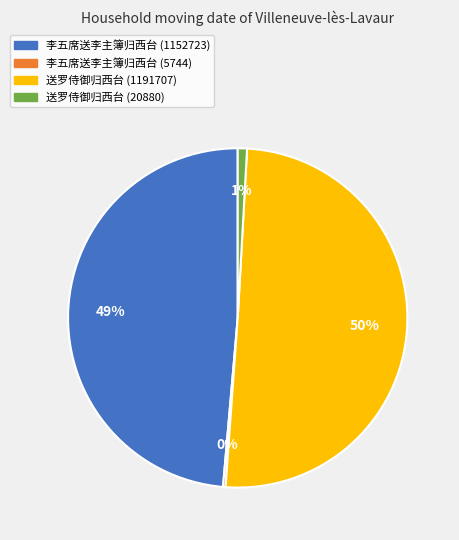

True or false: 送罗侍御归西台 (1191707) accounts for 61% of the total.

False